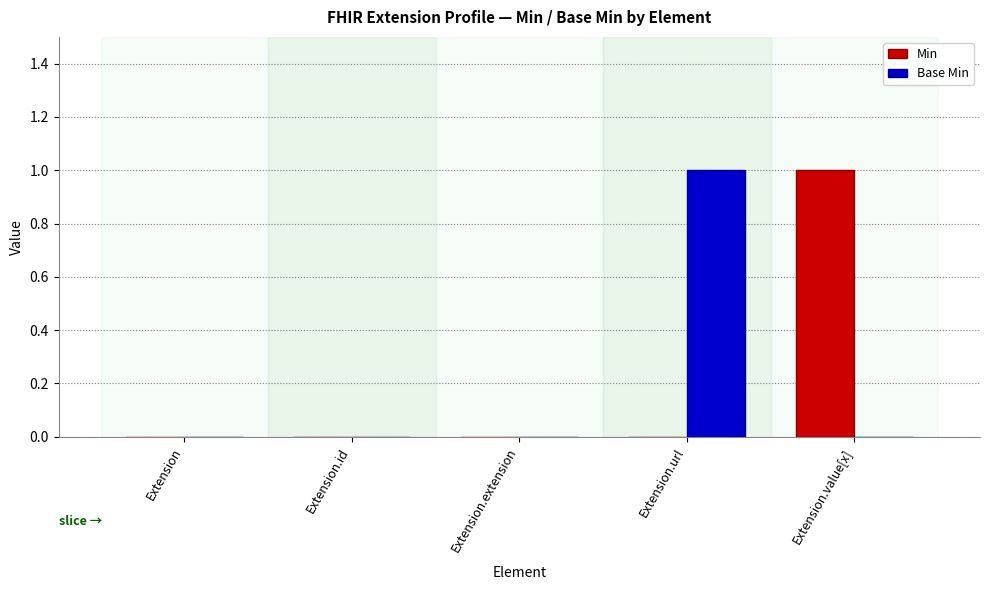

What are all the series names shown in the legend?

Min, Base Min